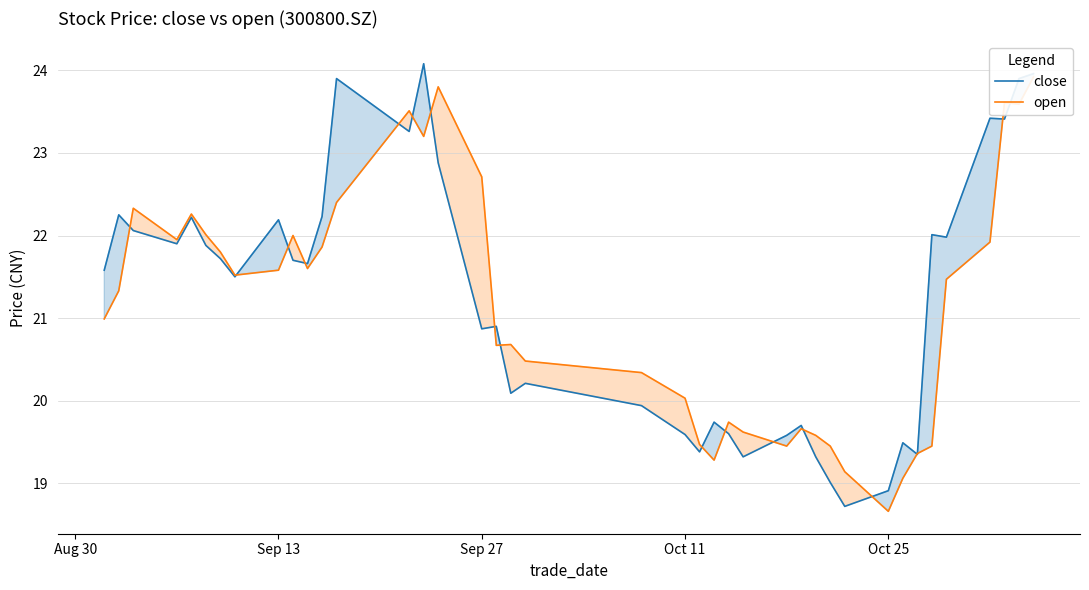

True or false: close has a value of 22.2 at Sep 13.

True